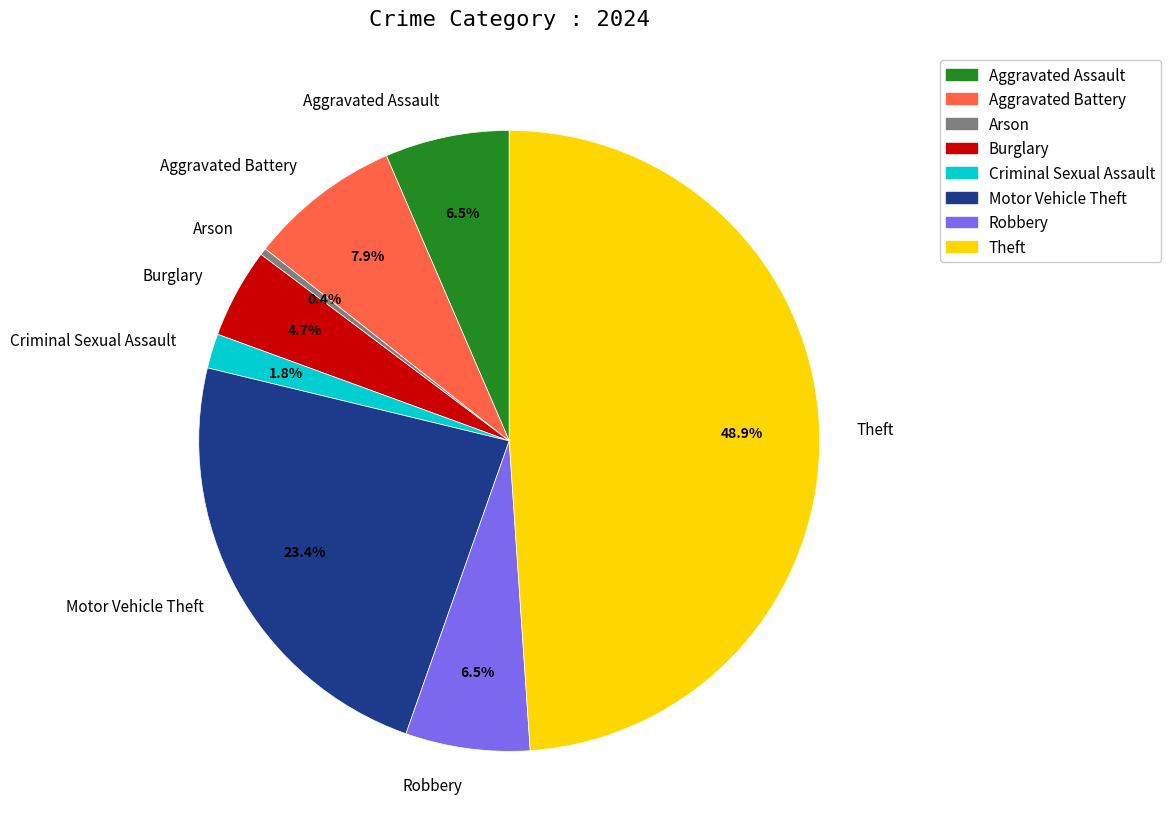

Does Criminal Sexual Assault account for over 50% of the chart?

No